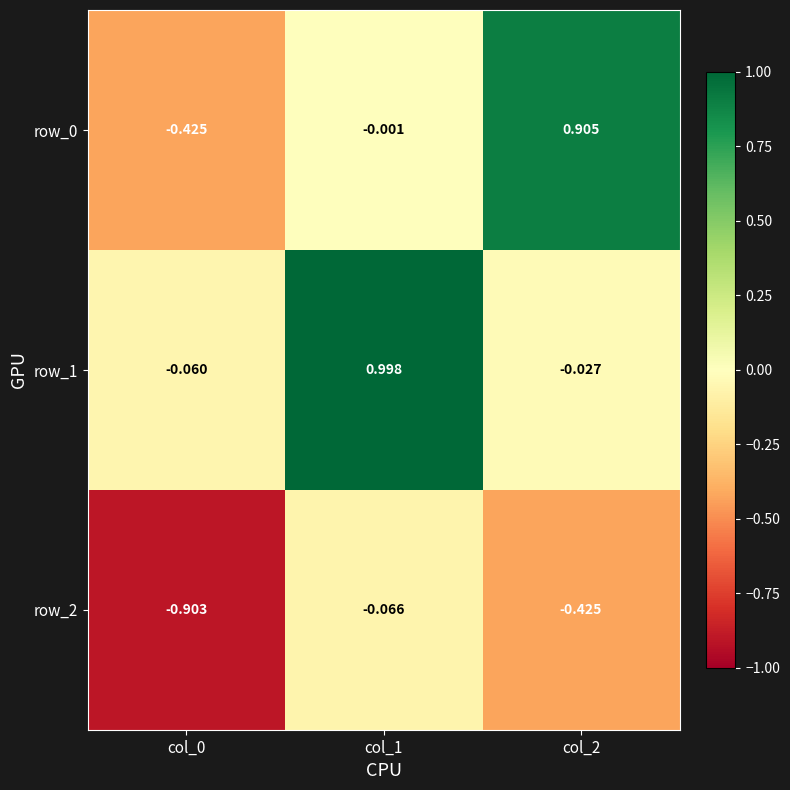

Is the value of row_1 at col_0 greater than the value of row_2 at col_0?

Yes